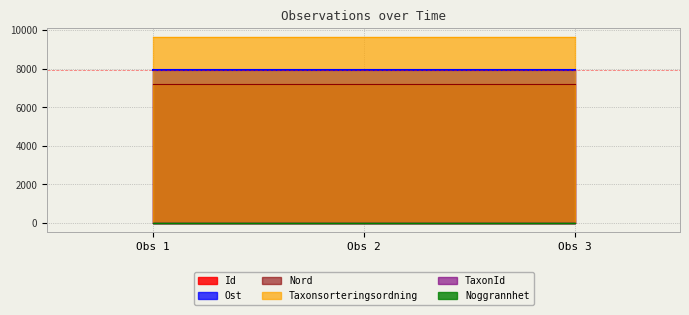

What is the sum of all Ost values?

23847.9